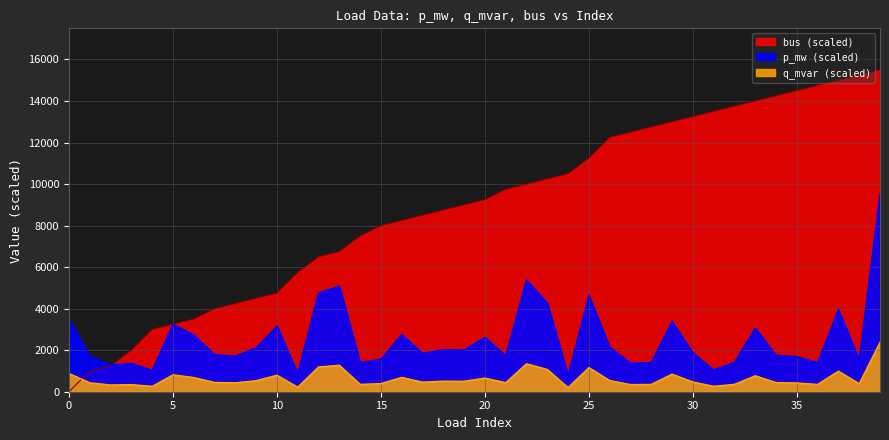

Where is q_mvar nearest to the value 1287?

13